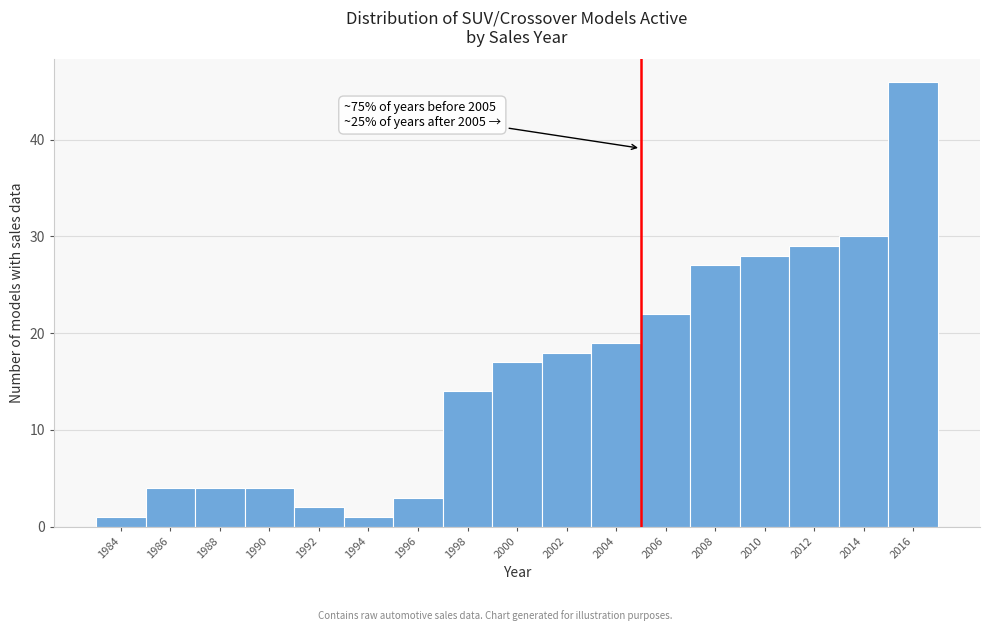

Which range on the x-axis has the tallest bar?

2015 to 2017